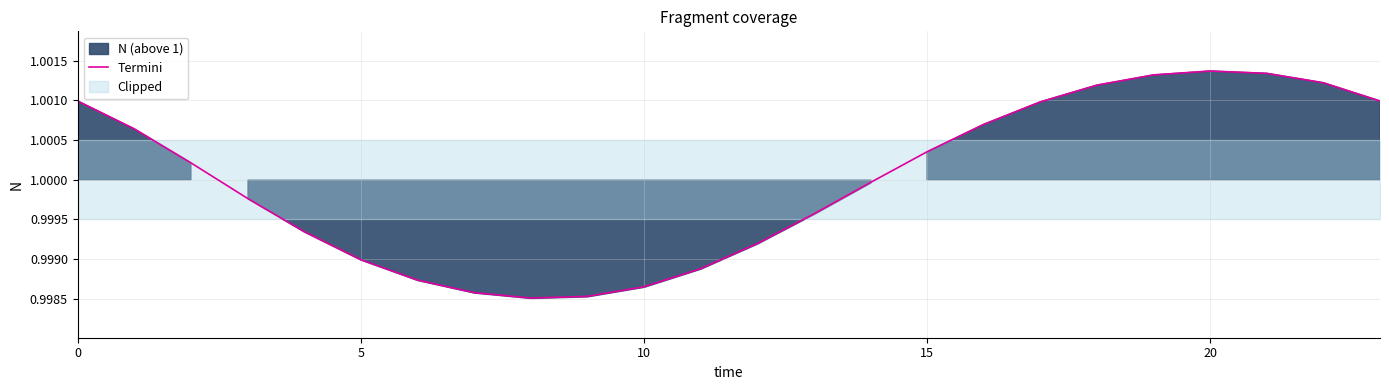

How many data points are less than 1?

12